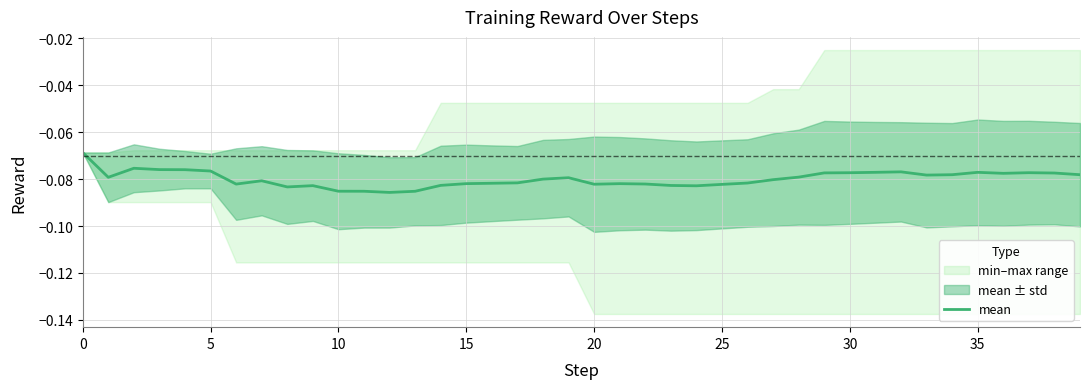

How many interior local valleys (lower than both neighbors) does the data have?

8